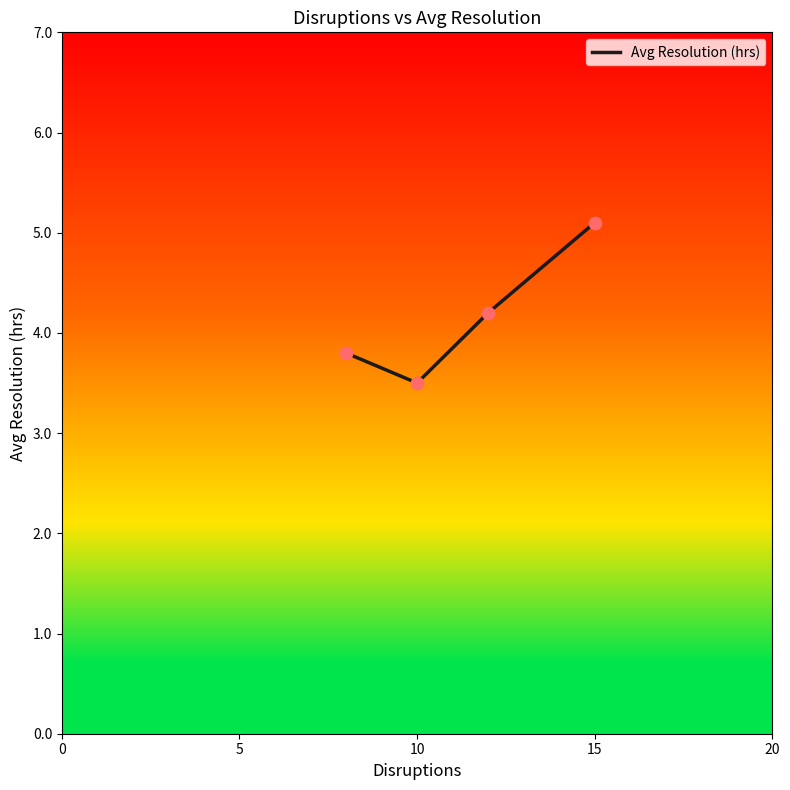

What is the average value?

4.2